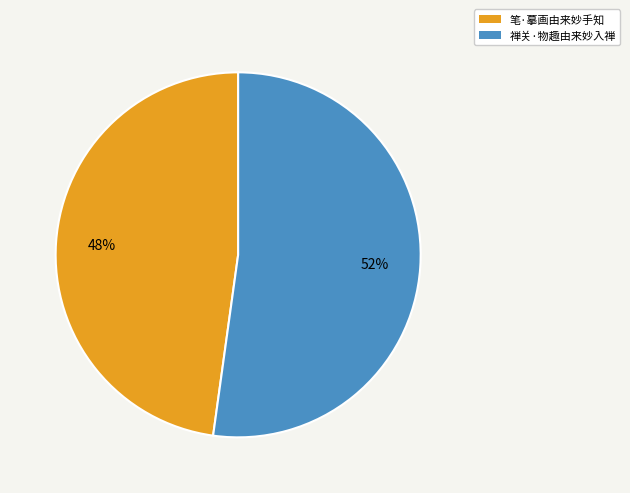

Between 禅关·物趣由来妙入禅 and 笔·摹画由来妙手知, which is larger?

禅关·物趣由来妙入禅